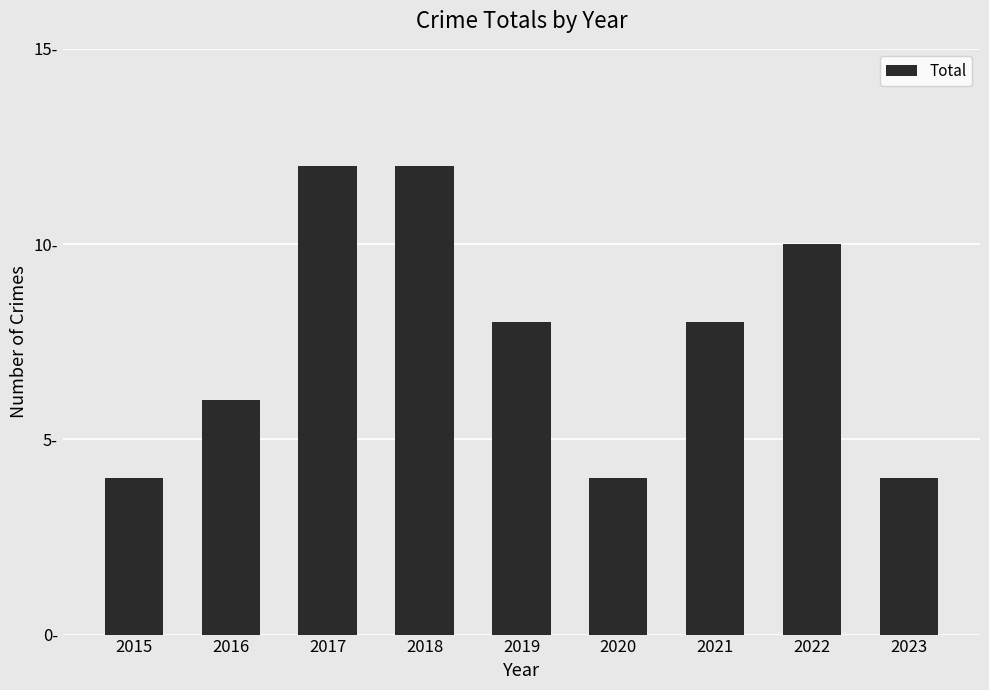

What is the approximate value at 2023?

4